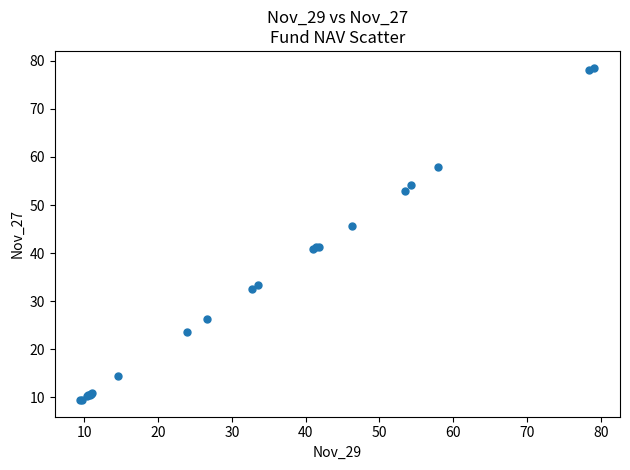

What Y value in the scatter plot is closest to 44?

45.7